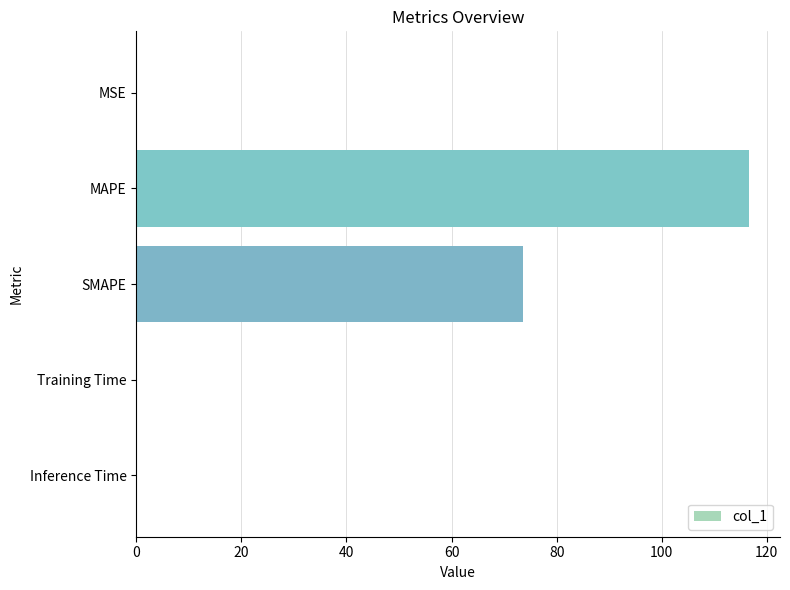

Where is the data nearest to the value 58?

SMAPE